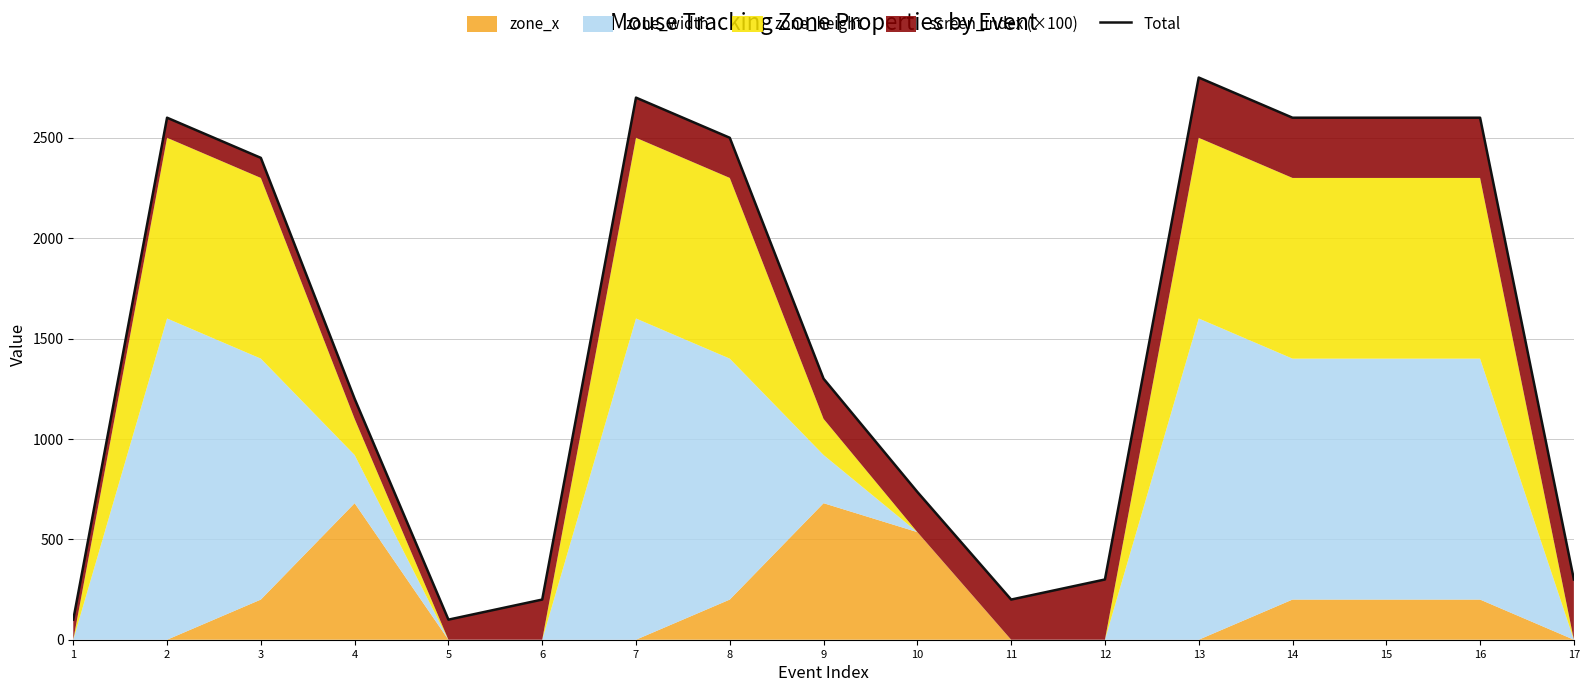

How many data points are above 1300?

8